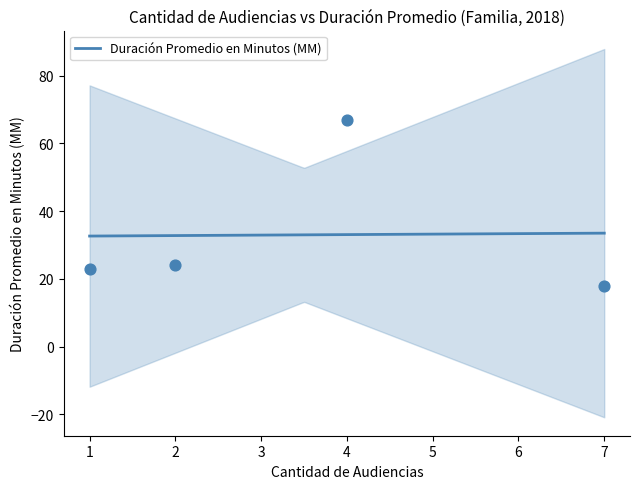

What is the highest value of the Duración Promedio en Minutos (MM) series?

33.5